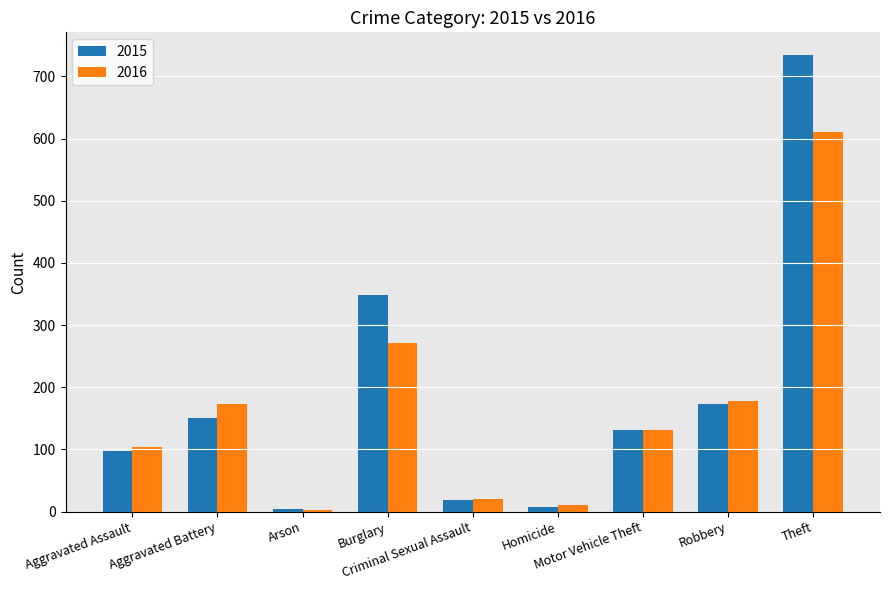

What is the highest value of the 2016 series?

611